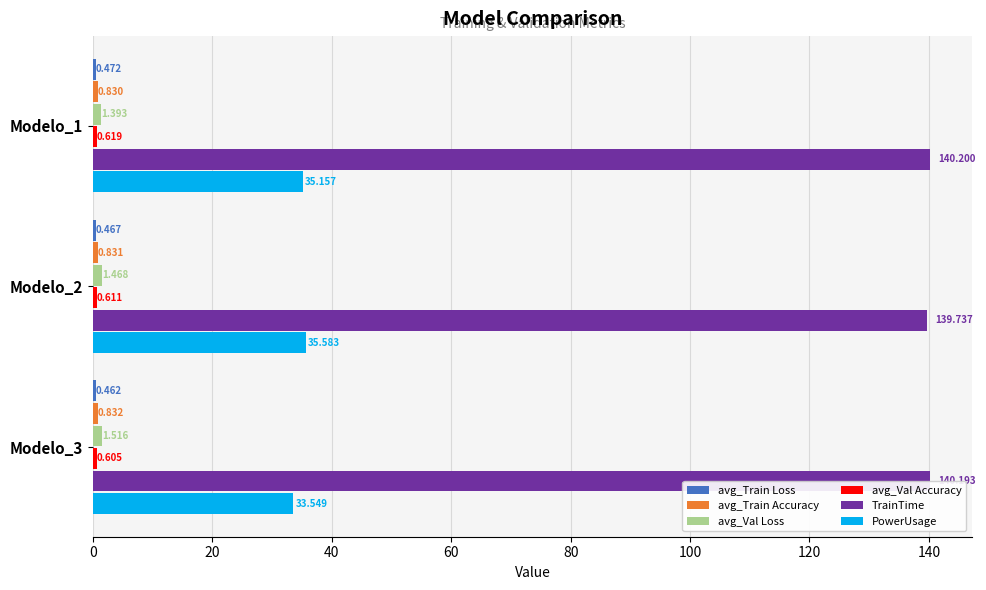

Count the number of data series in this chart.

6